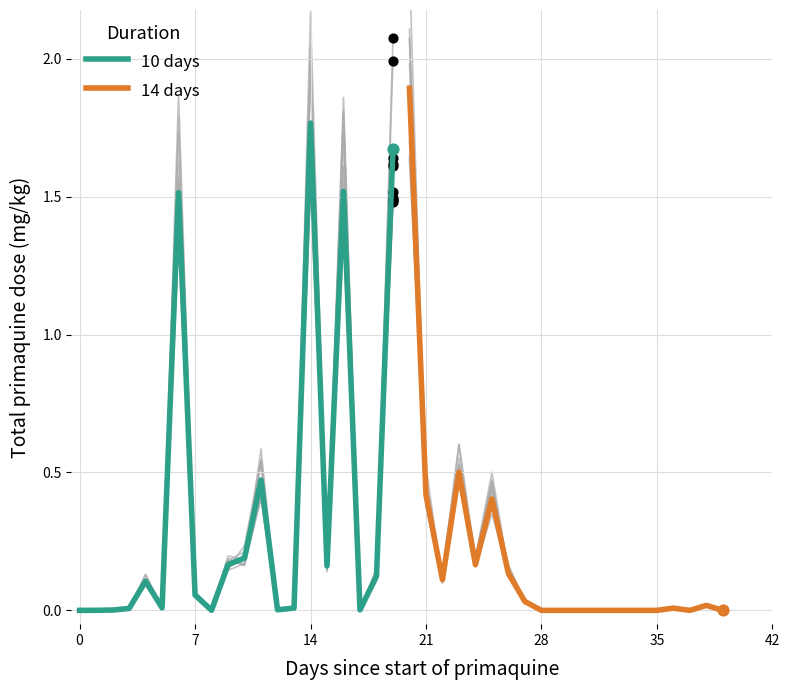

What are all the series names shown in the legend?

10 days, 14 days